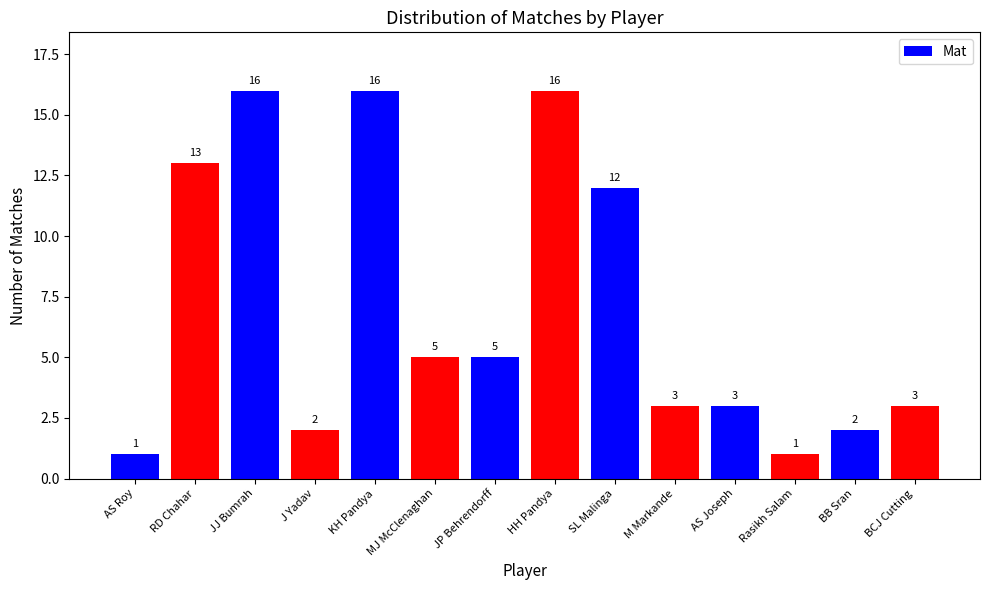

Where does the data first go above 5?

RD Chahar